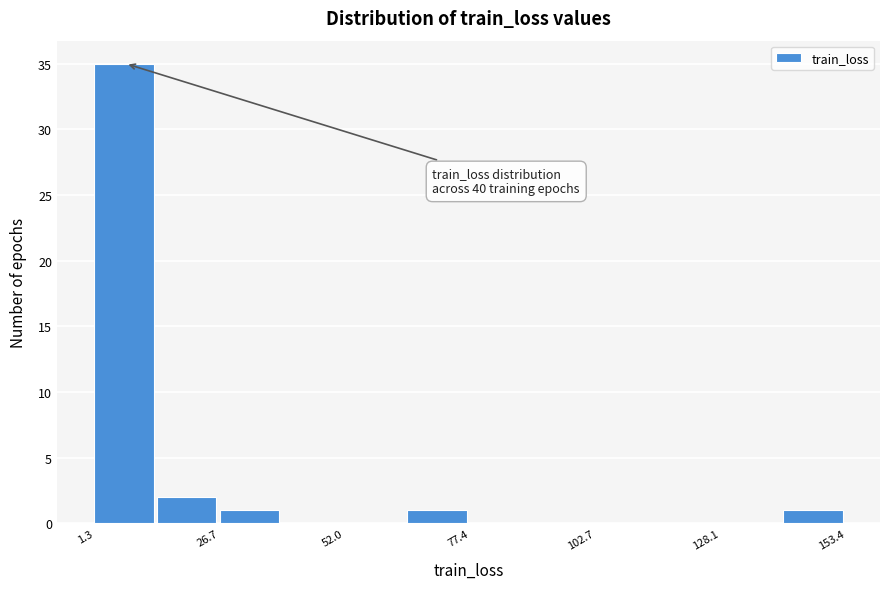

Read against the x-axis, roughly where is the centre of the tallest bar?

5